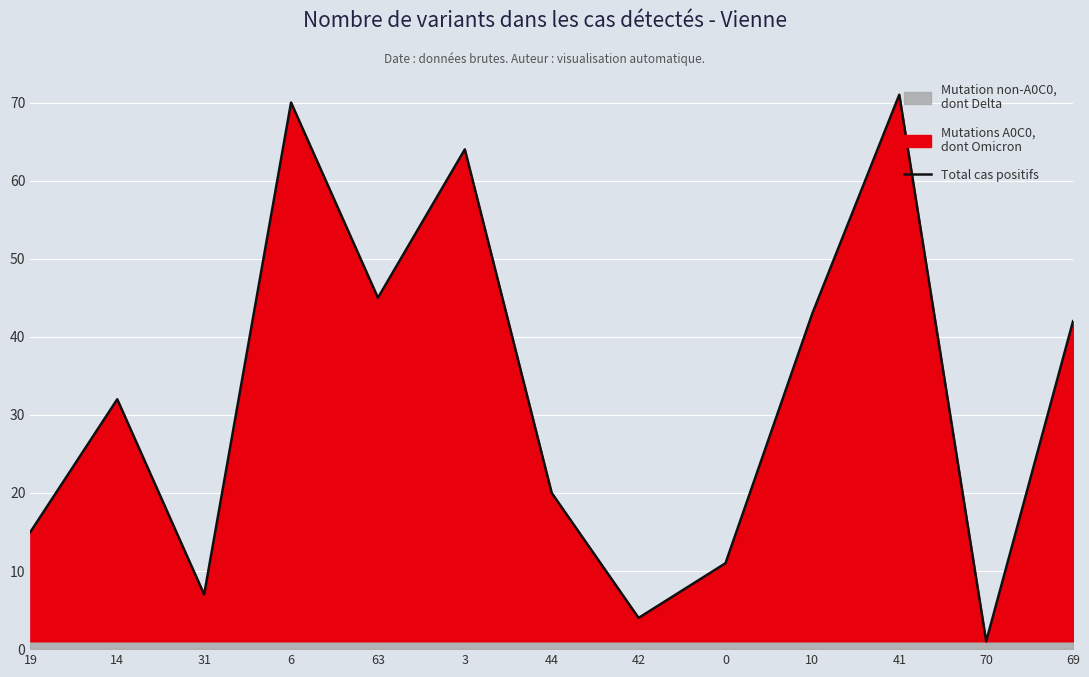

Does the chart display data point markers on the line(s)?

No